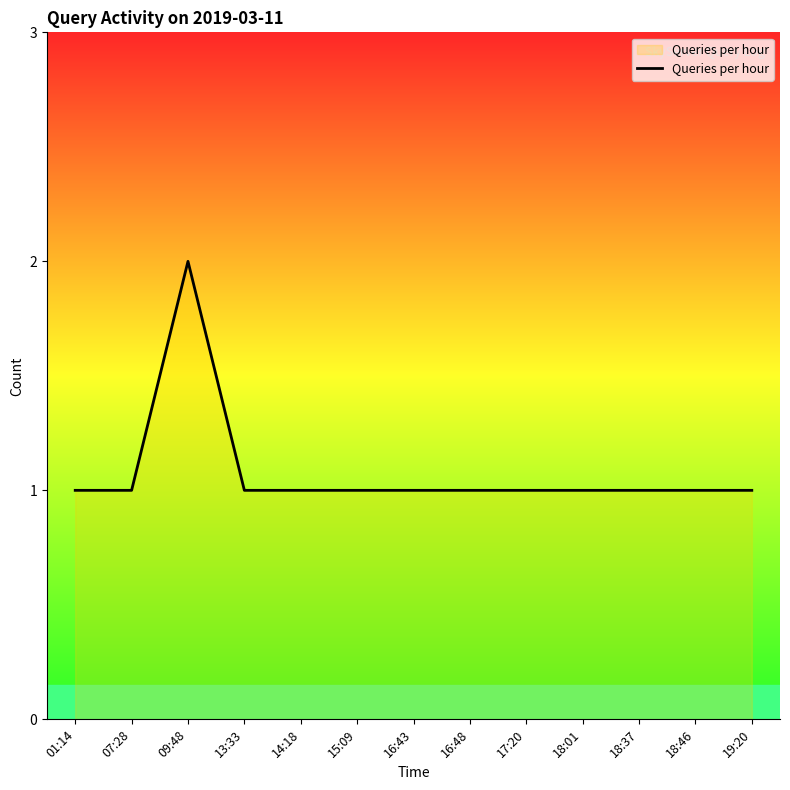

How many distinct data groups are displayed?

1